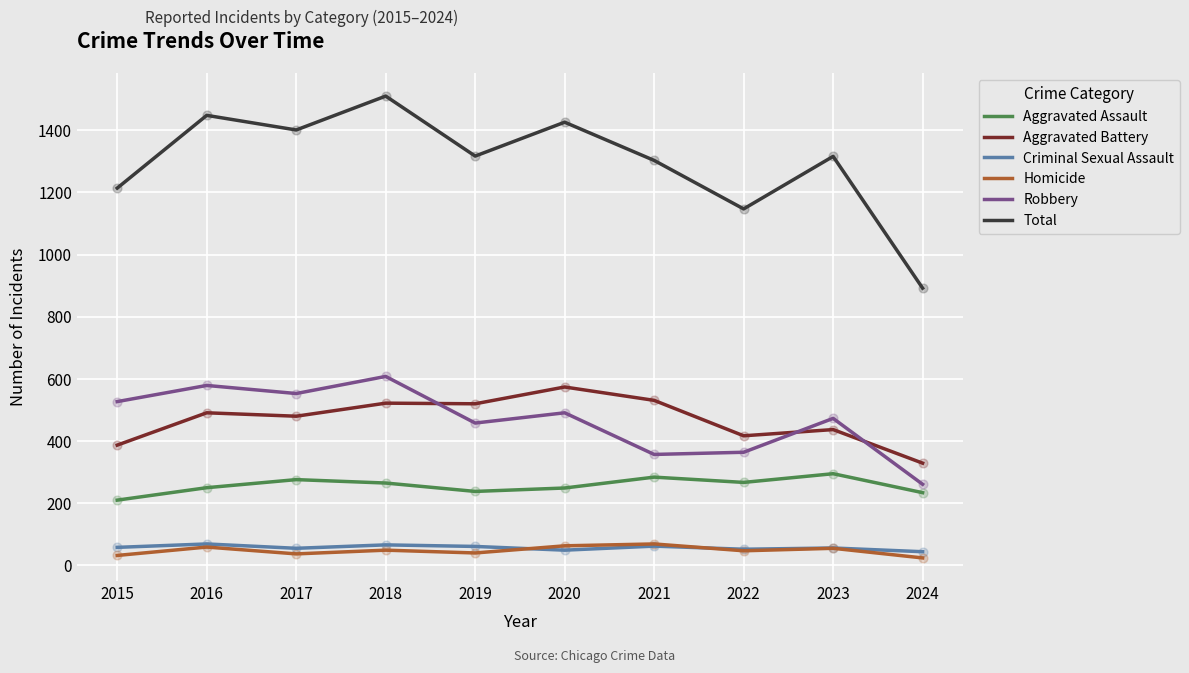

Is the value of Aggravated Assault at 2019 greater than the value of Total at 2019?

No